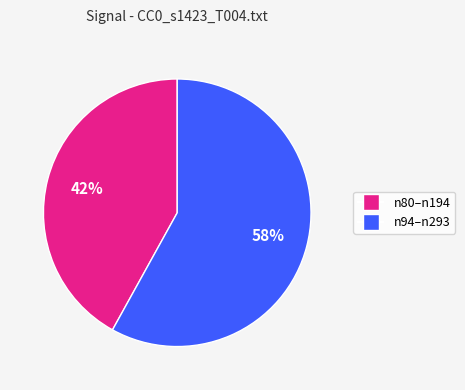

How many segments does this pie chart have?

2